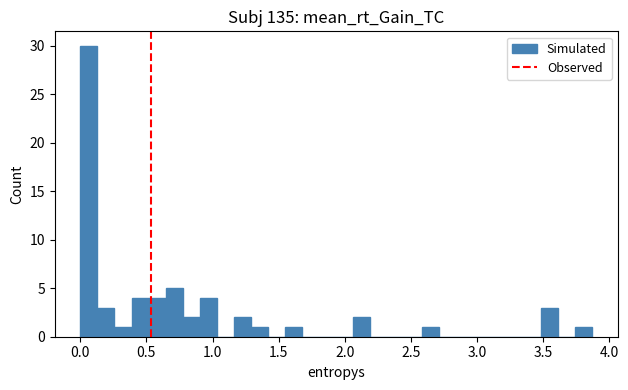

Read against the x-axis, roughly where is the centre of the tallest bar?

0.05